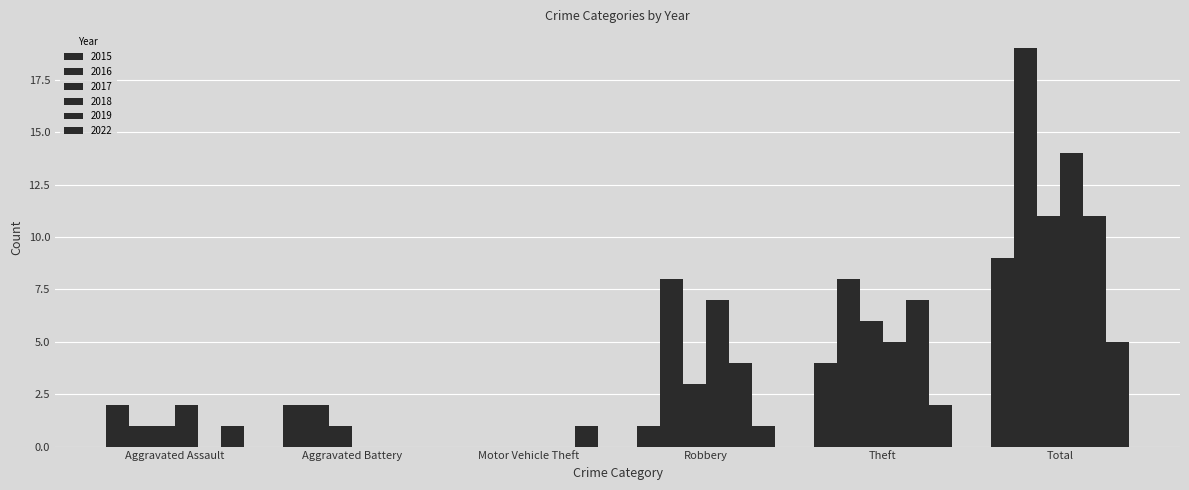

Does the chart contain stacked bars?

No